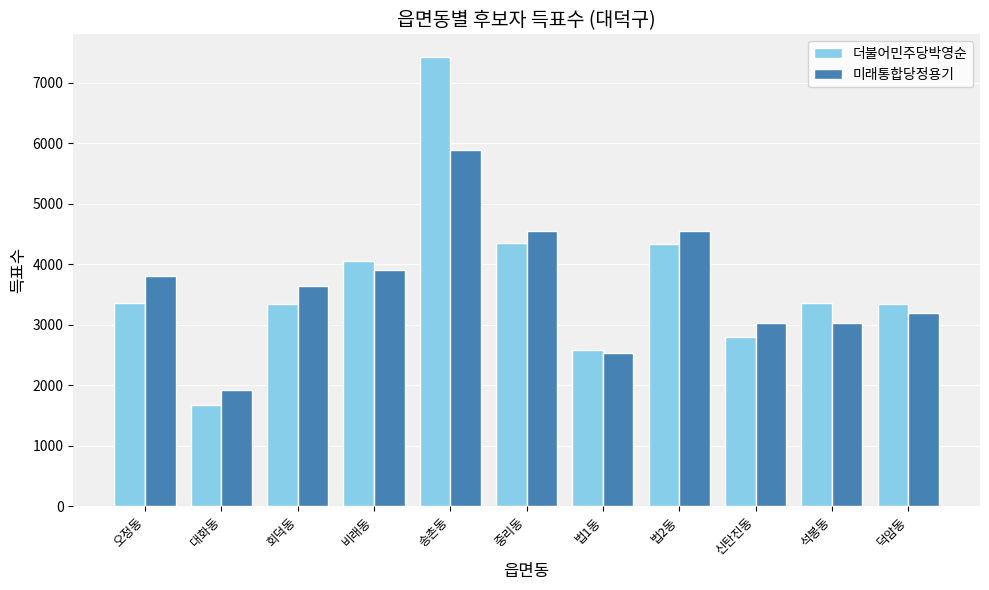

At 석봉동, list the series in order from largest to smallest.

더불어민주당박영순, 미래통합당정용기